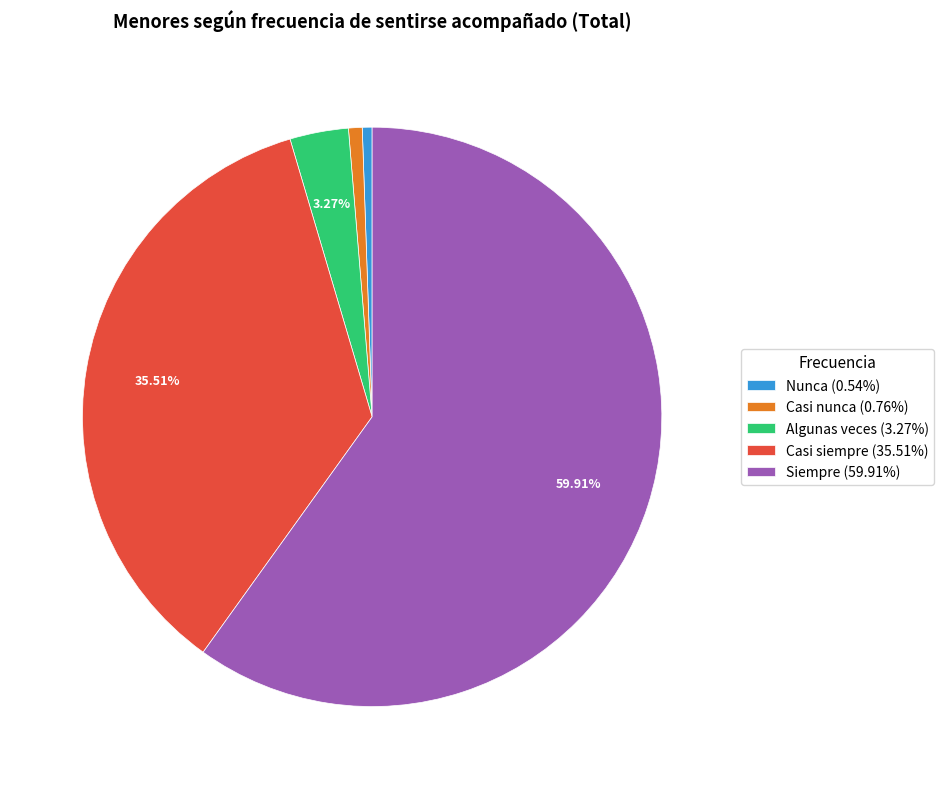

To the nearest percent, what is the difference between the largest and smallest slice percentages?

59%